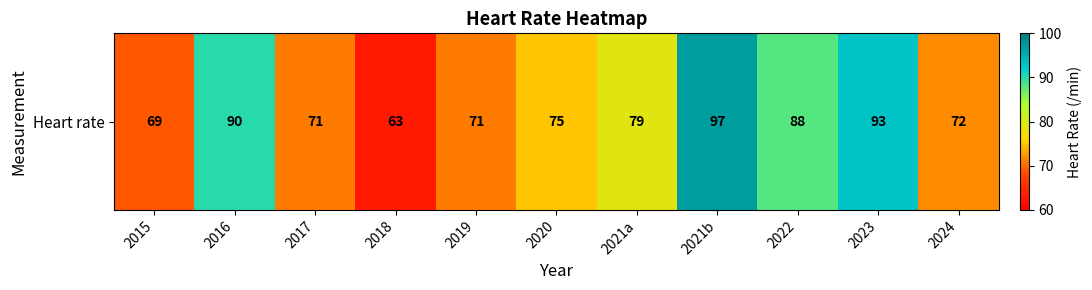

Rank the categories by value from lowest to highest.

2018, 2015, 2017, 2019, 2024, 2020, 2021a, 2022, 2016, 2023, 2021b